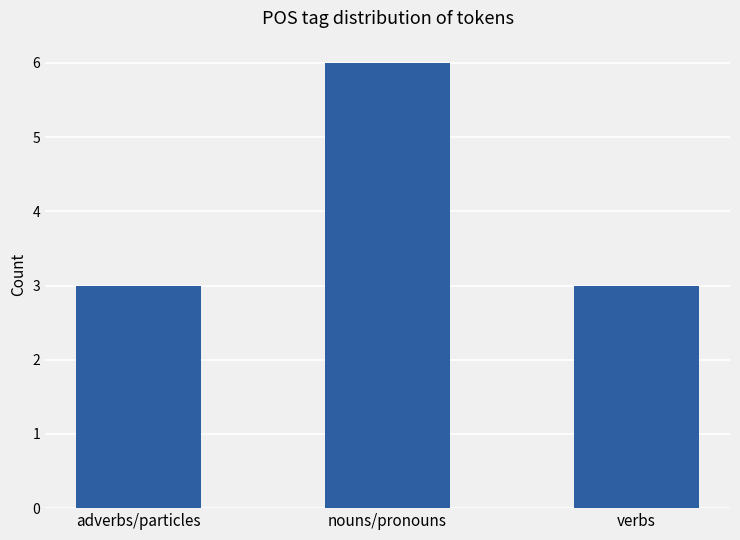

Count the number of categories in the chart.

3